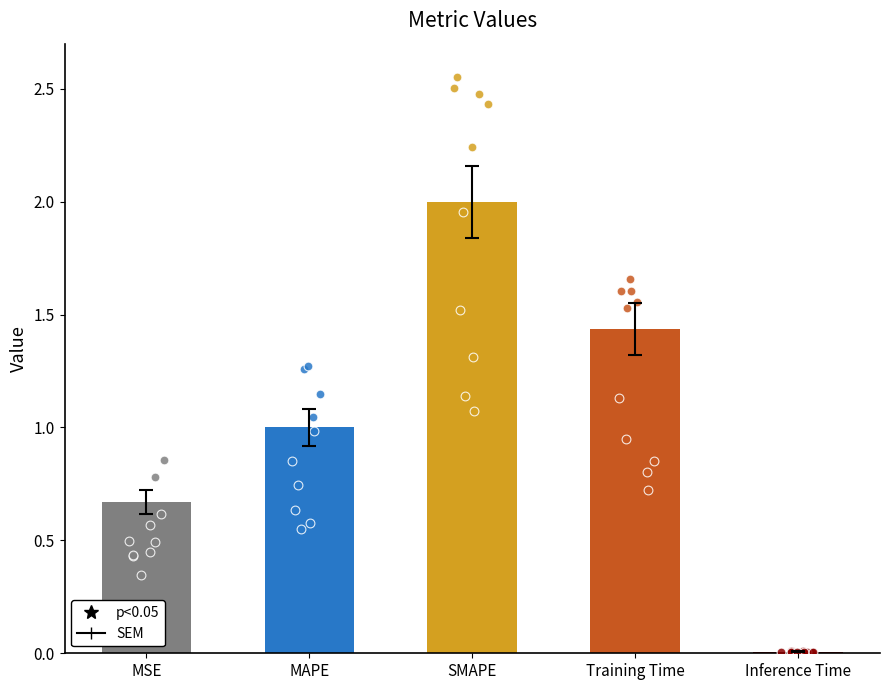

Approximately how many times larger is the value at Training Time compared to MAPE?

1.4